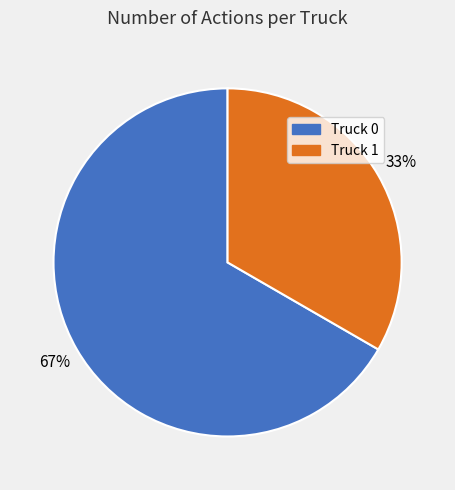

To the nearest percent, what percentage of the pie is Truck 0?

67%